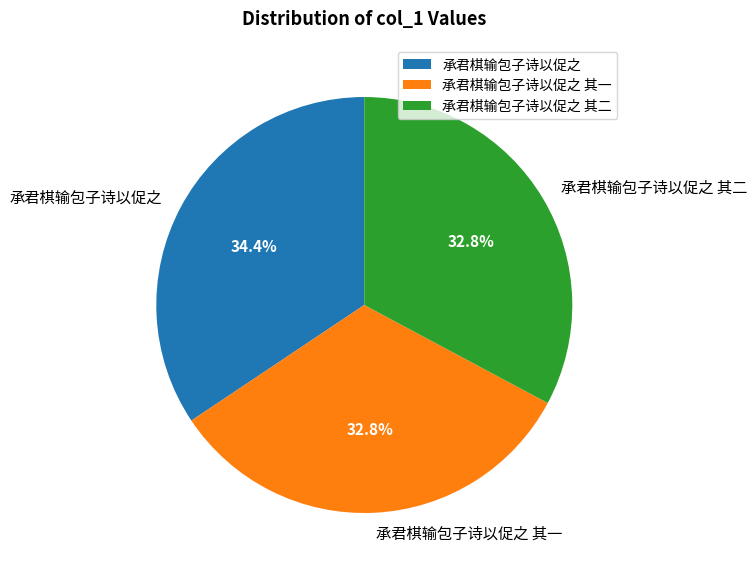

How many slices are in this pie chart?

3